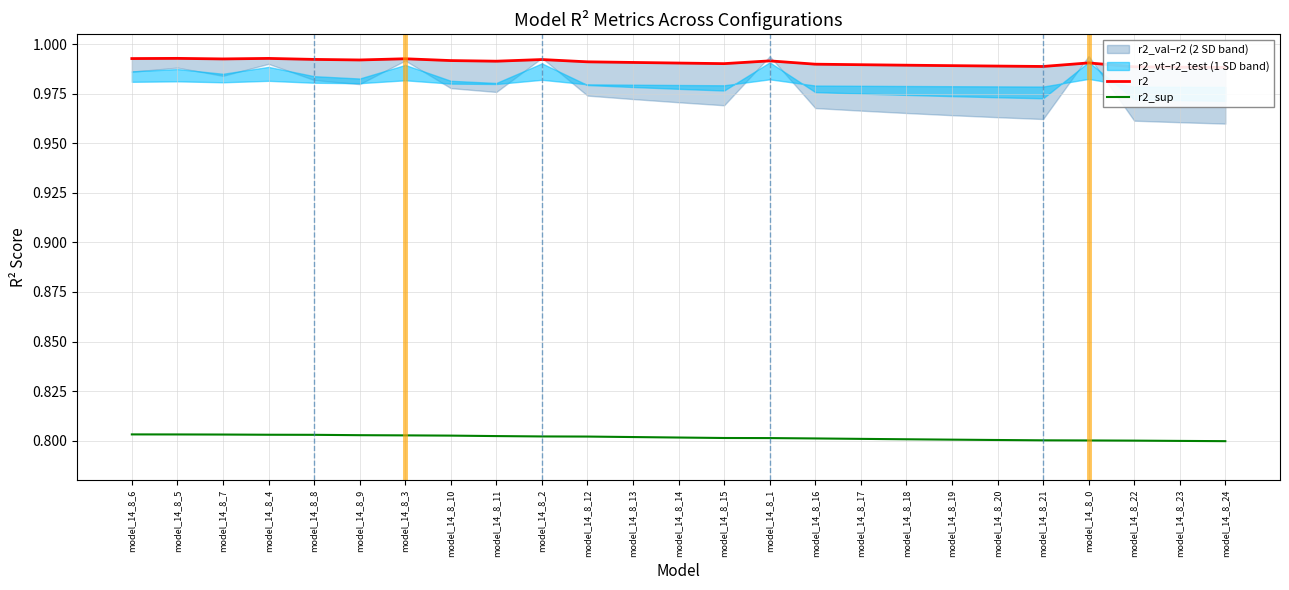

What is the sum of all r2 values?

24.8